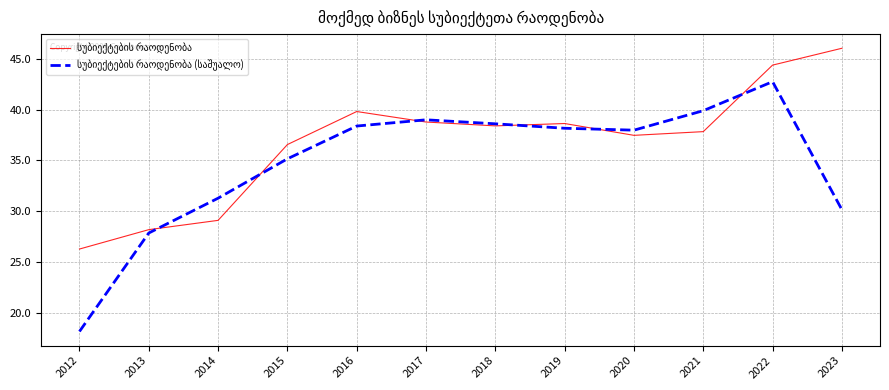

At which category is the sum across all series the highest?

2022